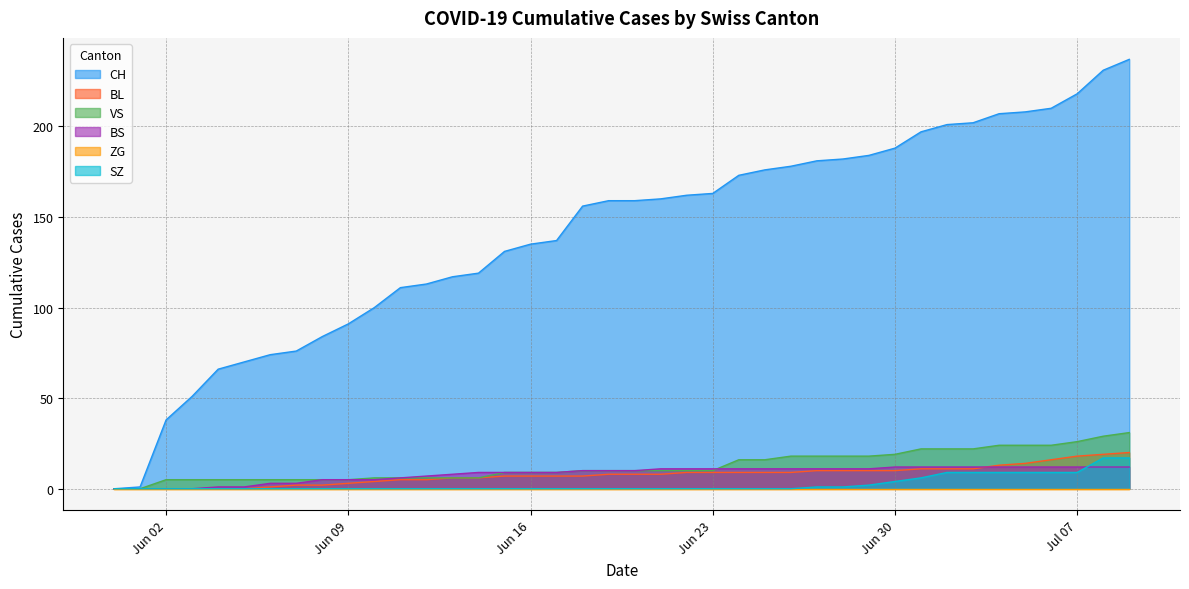

How many values in the BL series are below 8?

19